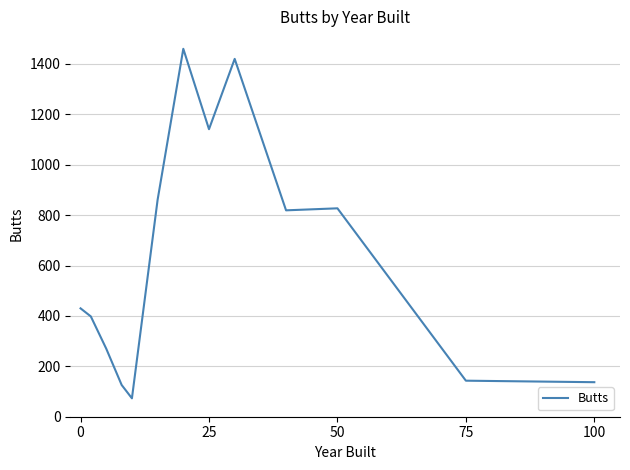

What is the maximum value shown in the chart?

1460